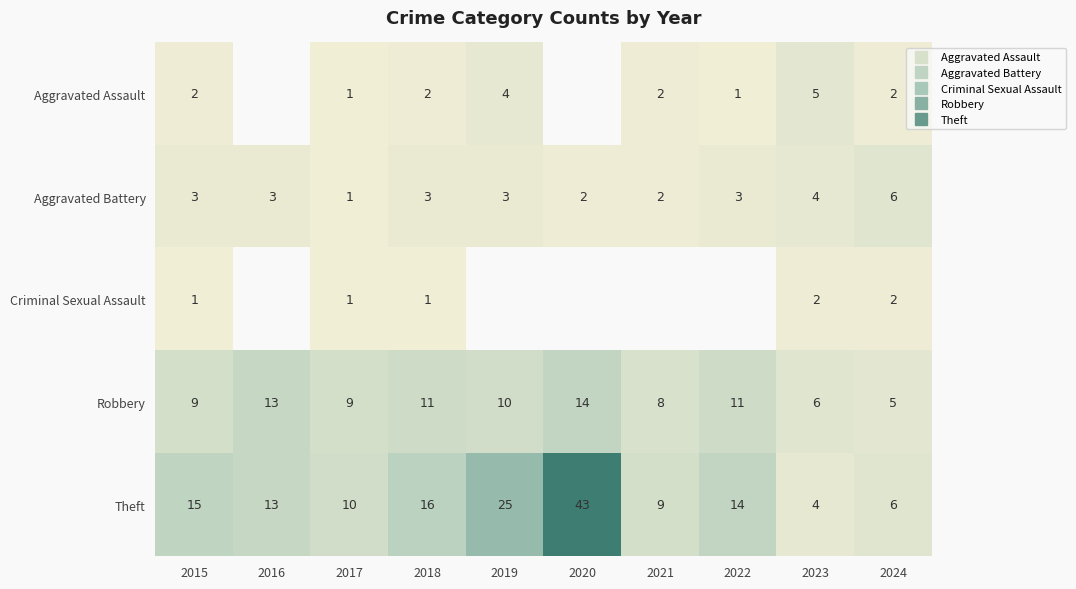

How many values in the Robbery series exceed 10?

4